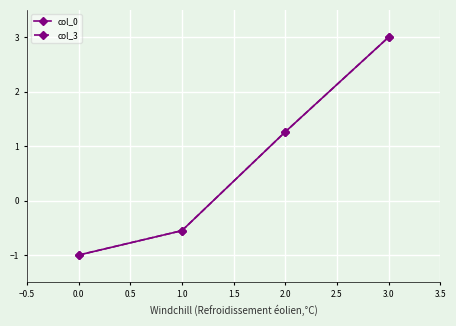

What is the average value of the col_0 series?

0.7